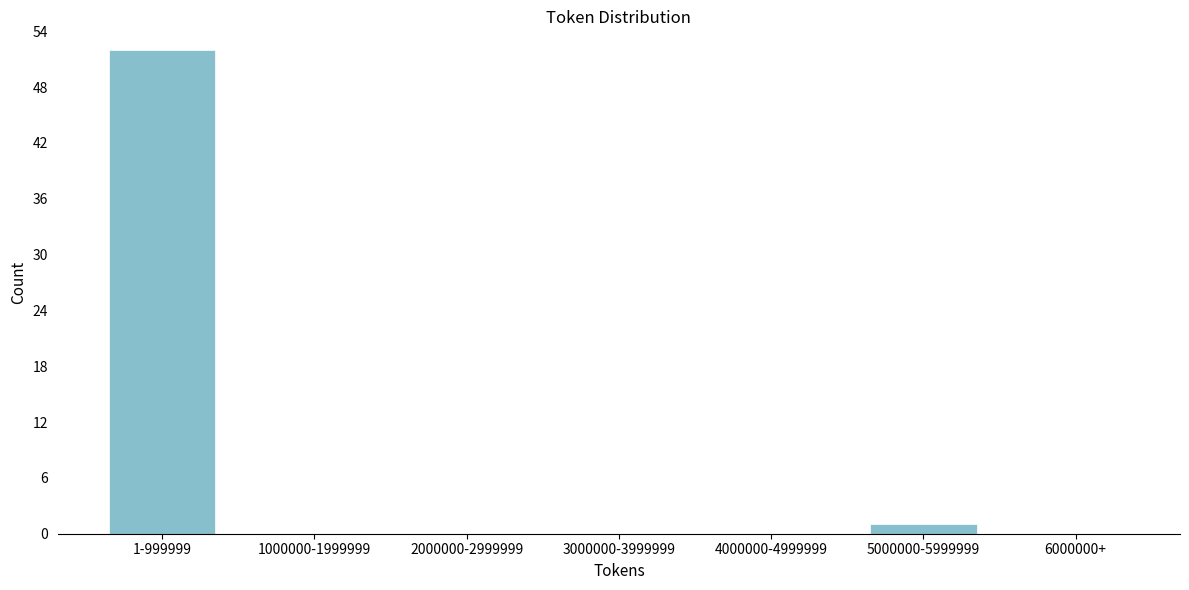

Reading right to left, extract all data points from this chart.

6000000+=0	5000000-5999999=1	4000000-4999999=0	3000000-3999999=0	2000000-2999999=0	1000000-1999999=0	1-999999=52